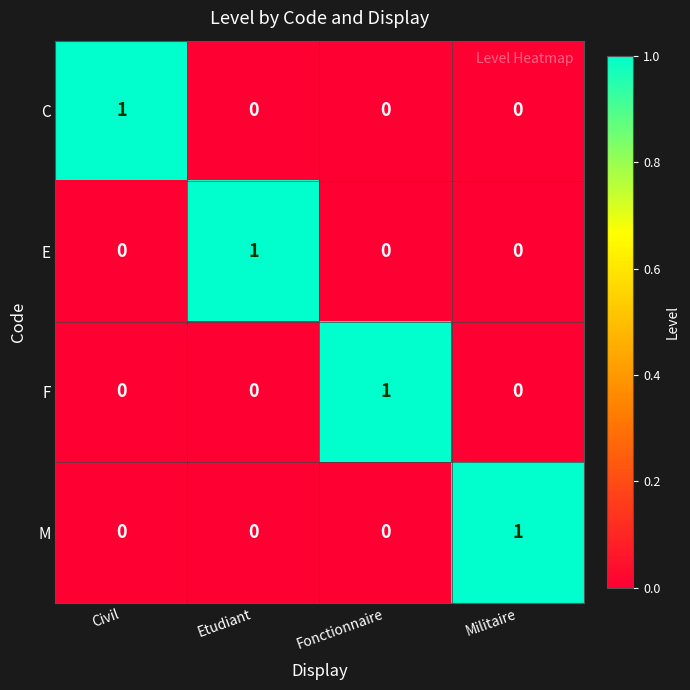

At how many categories does at least one series exceed 0?

4